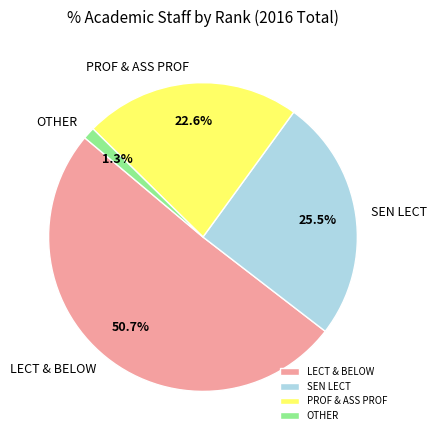

Does any single category account for the majority?

Yes